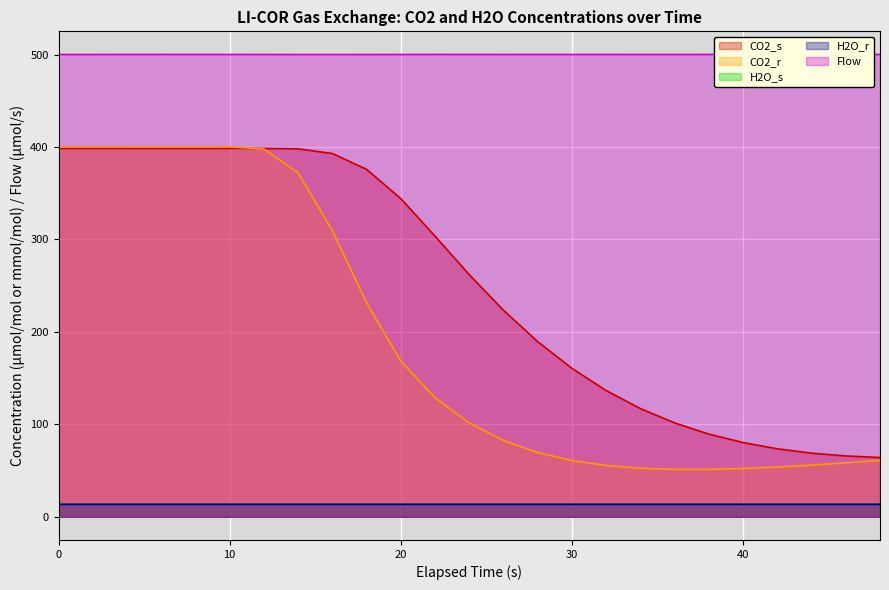

True or false: H2O_r and CO2_r intersect in this chart.

False